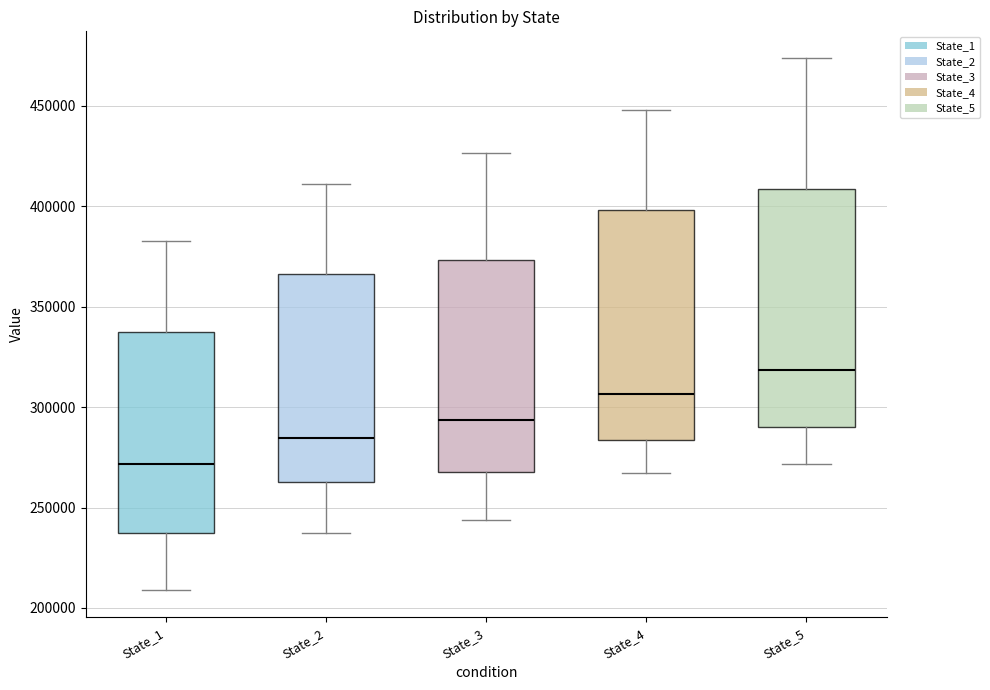

Reading left to right, transcribe this box plot: for each box, give where its median line is, the range the box spans, and where its two whiskers end, as read against the y-axis. The values are not printed on the chart, so give them approximately, as read against the axis.

State_1: median 270000, box 235000 to 335000, whiskers 210000 to 385000
State_2: median 285000, box 265000 to 365000, whiskers 235000 to 410000
State_3: median 295000, box 270000 to 375000, whiskers 245000 to 425000
State_4: median 305000, box 285000 to 400000, whiskers 265000 to 450000
State_5: median 320000, box 290000 to 410000, whiskers 270000 to 475000